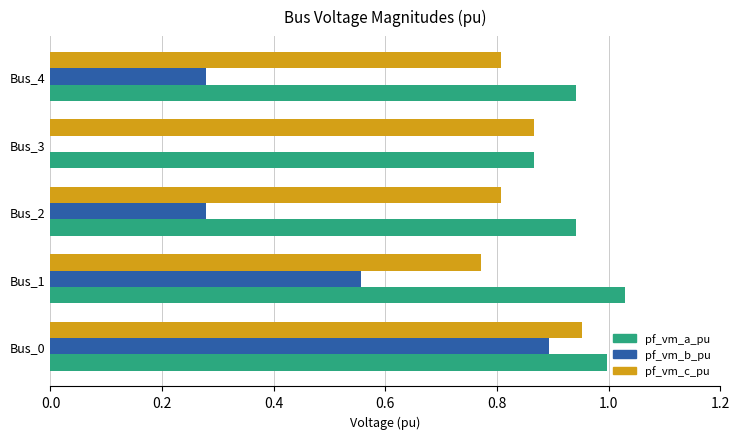

What is the sum of the pf_vm_b_pu values at Bus_0 and Bus_4?

1.2